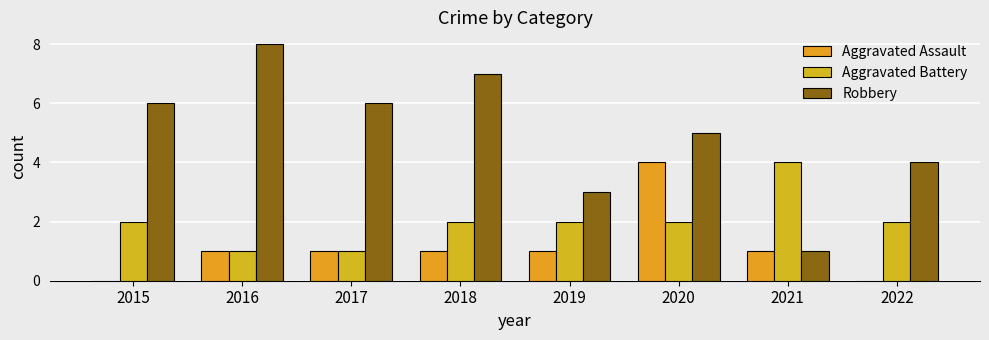

Rank the series at 2016 from lowest to highest value.

Aggravated Assault, Aggravated Battery, Robbery